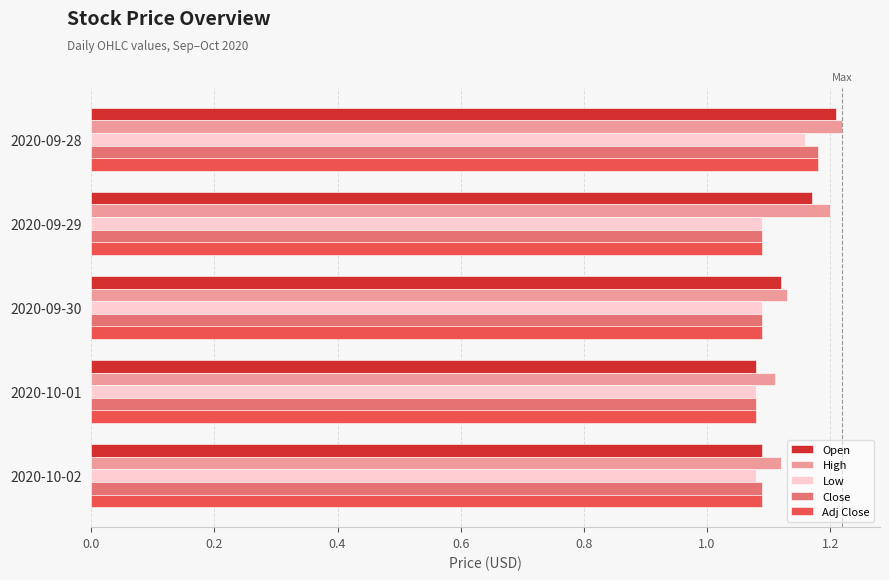

The value of High at 2020-09-29 is 1.2. True or false?

True